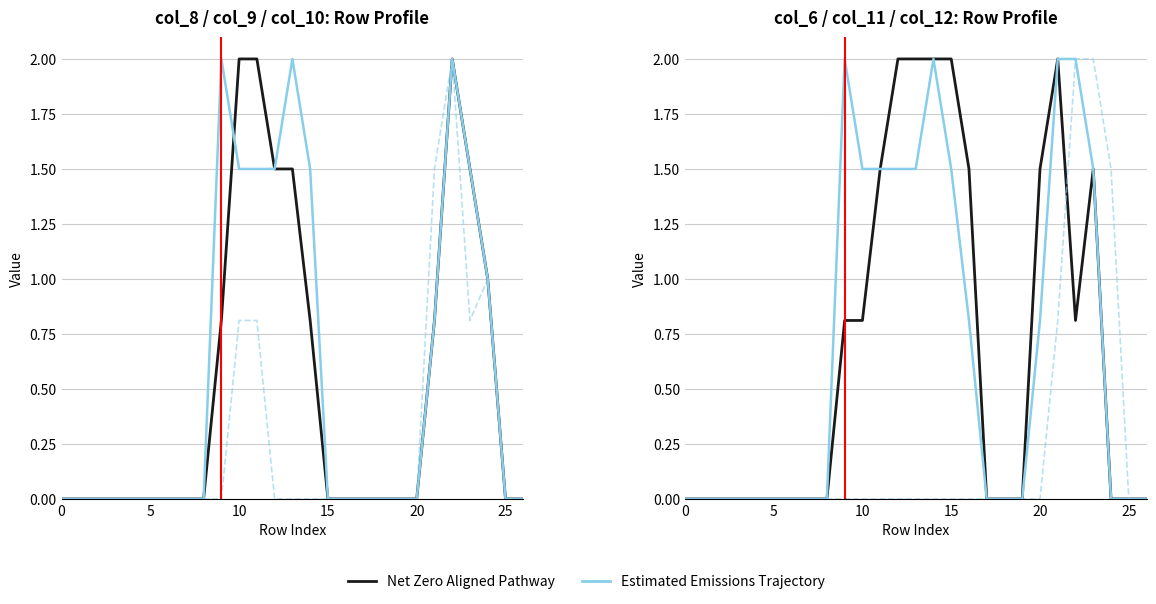

Where is the first local maximum for col_9 (Net Zero Aligned)?

22